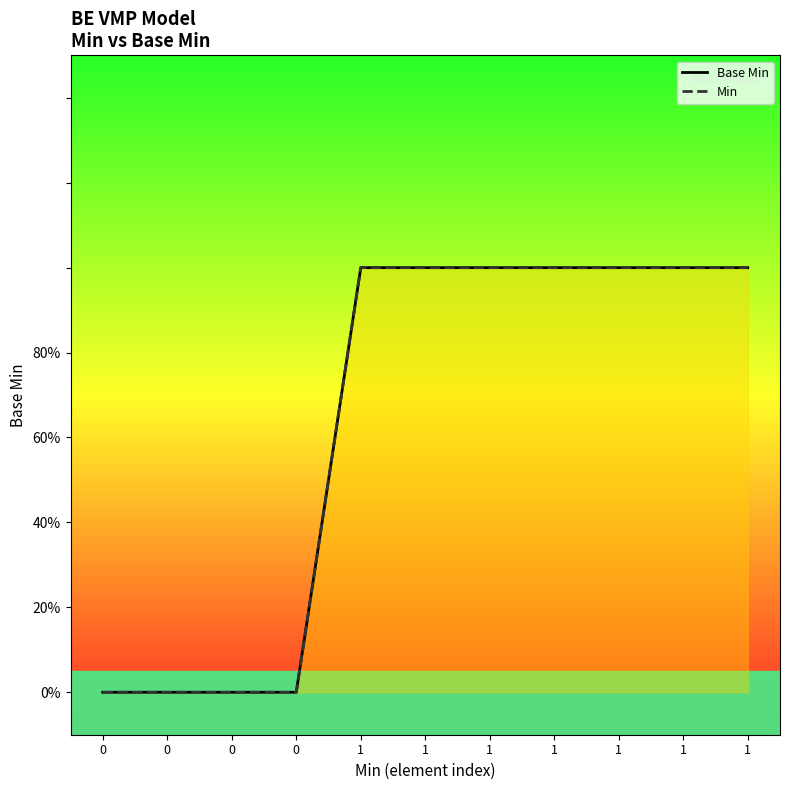

What is the difference between the second highest and minimum values in the Base Min series?

1